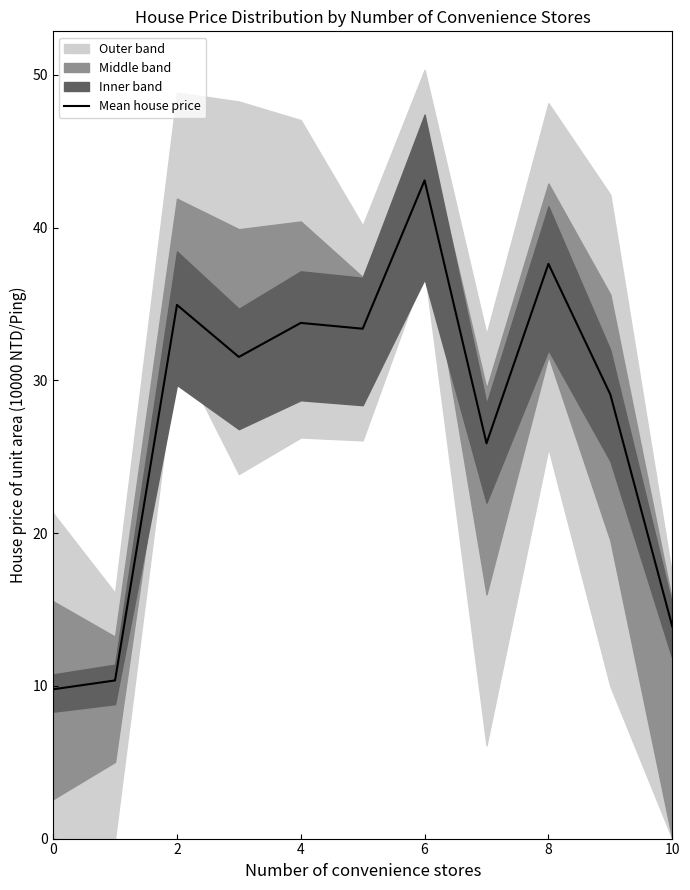

The Mean house price series shows 9.8 at 0. True or false?

True